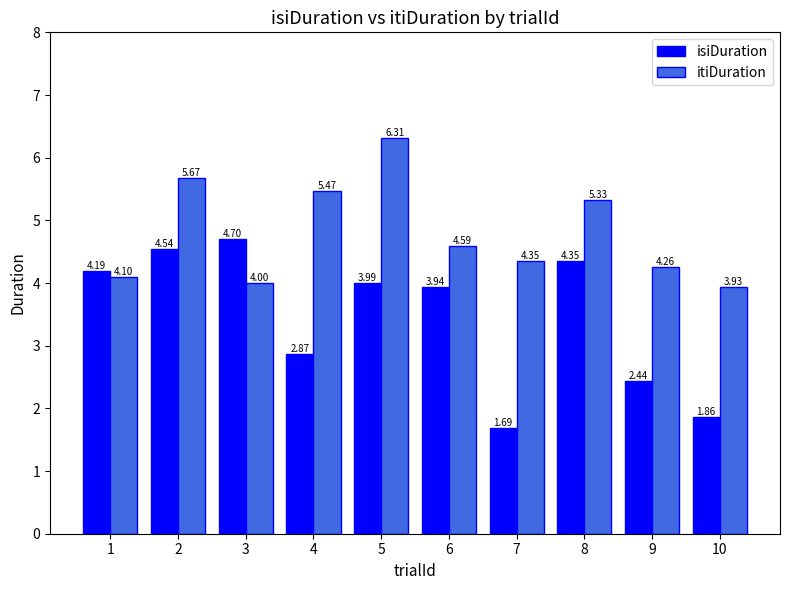

Rank the series at 5 from lowest to highest value.

isiDuration, itiDuration